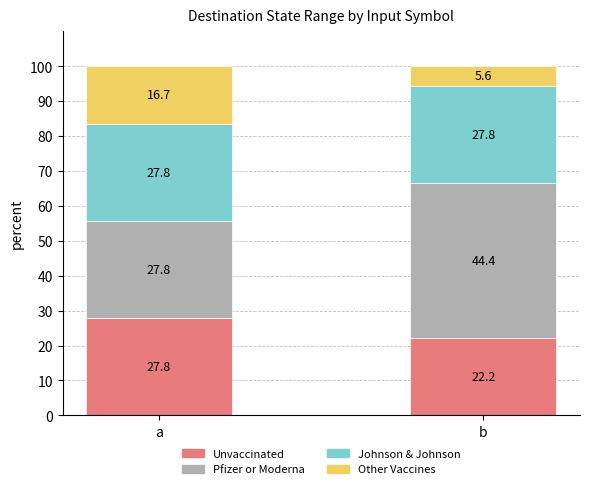

What are all the series names shown in the legend?

Unvaccinated, Pfizer or Moderna, Johnson & Johnson, Other Vaccines